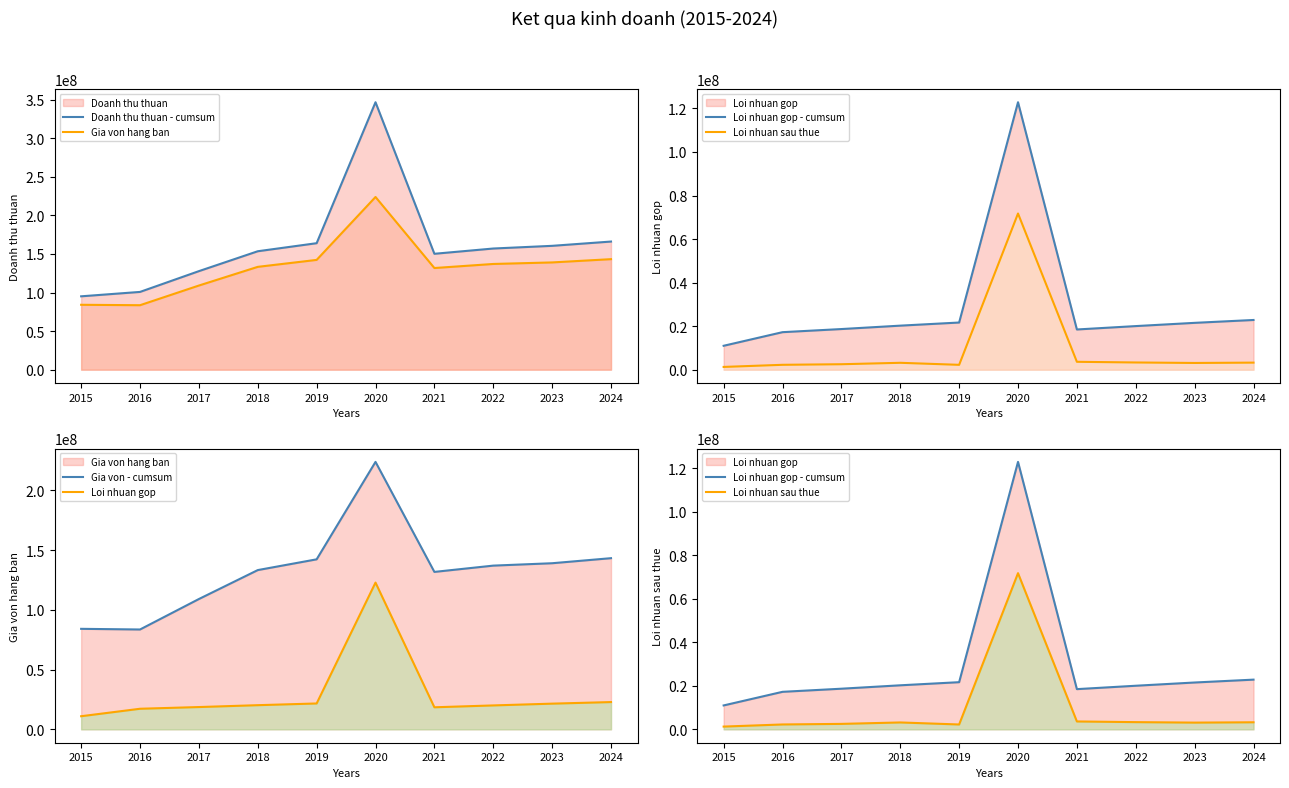

True or false: Loi nhuan gop has a value of 17235185 at 2016.

True